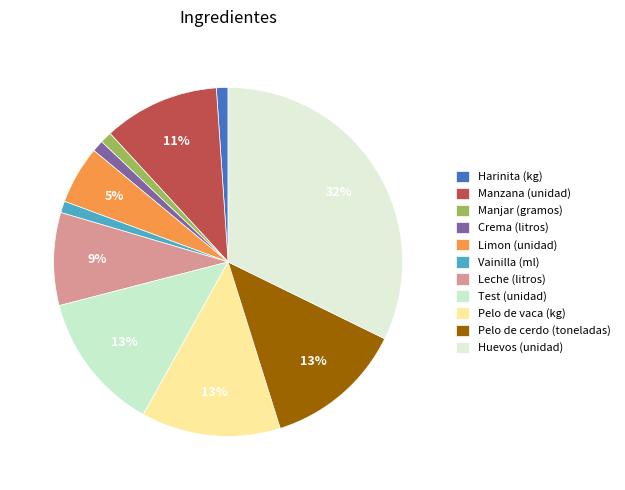

The Pelo de cerdo (toneladas) slice represents 13% of the pie. True or false?

True